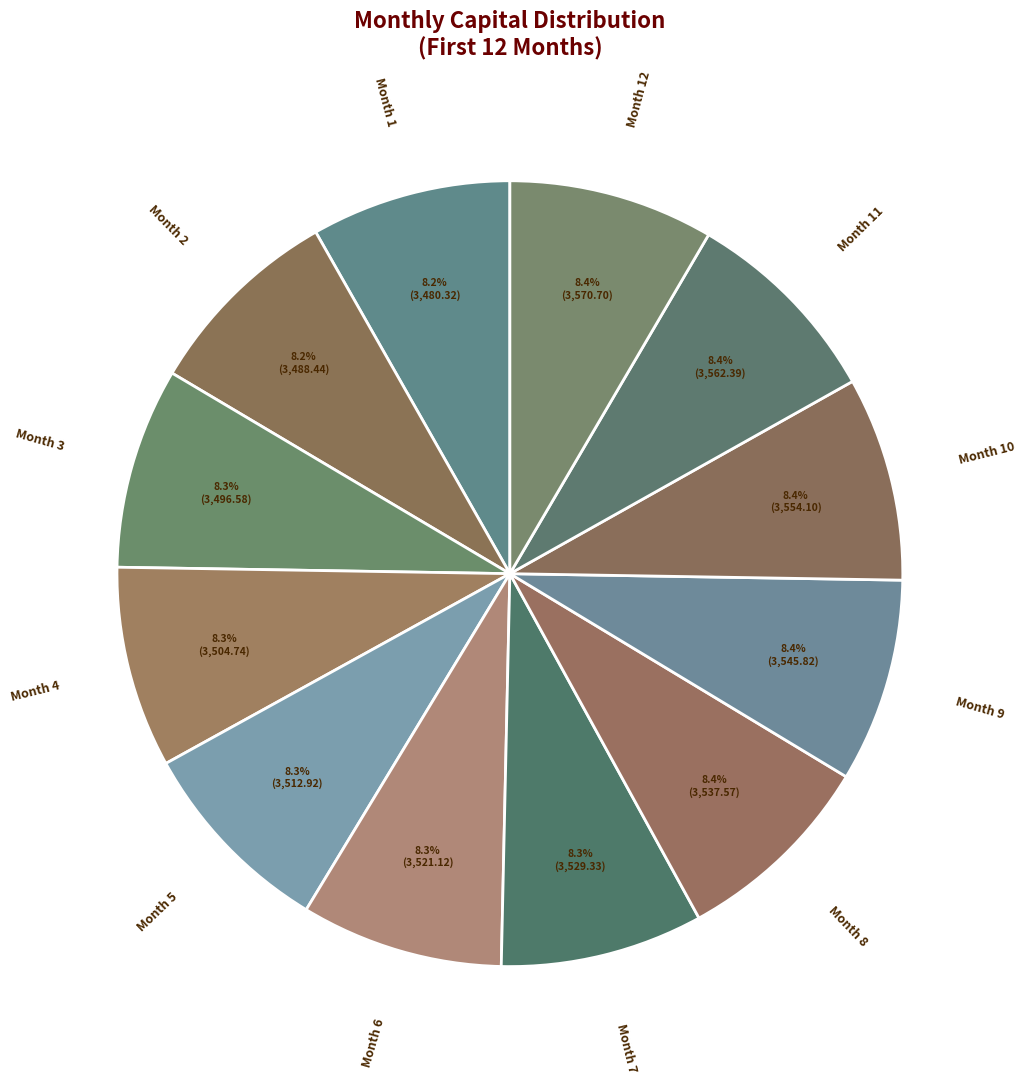

Which category has the smallest portion of the pie?

Month 1